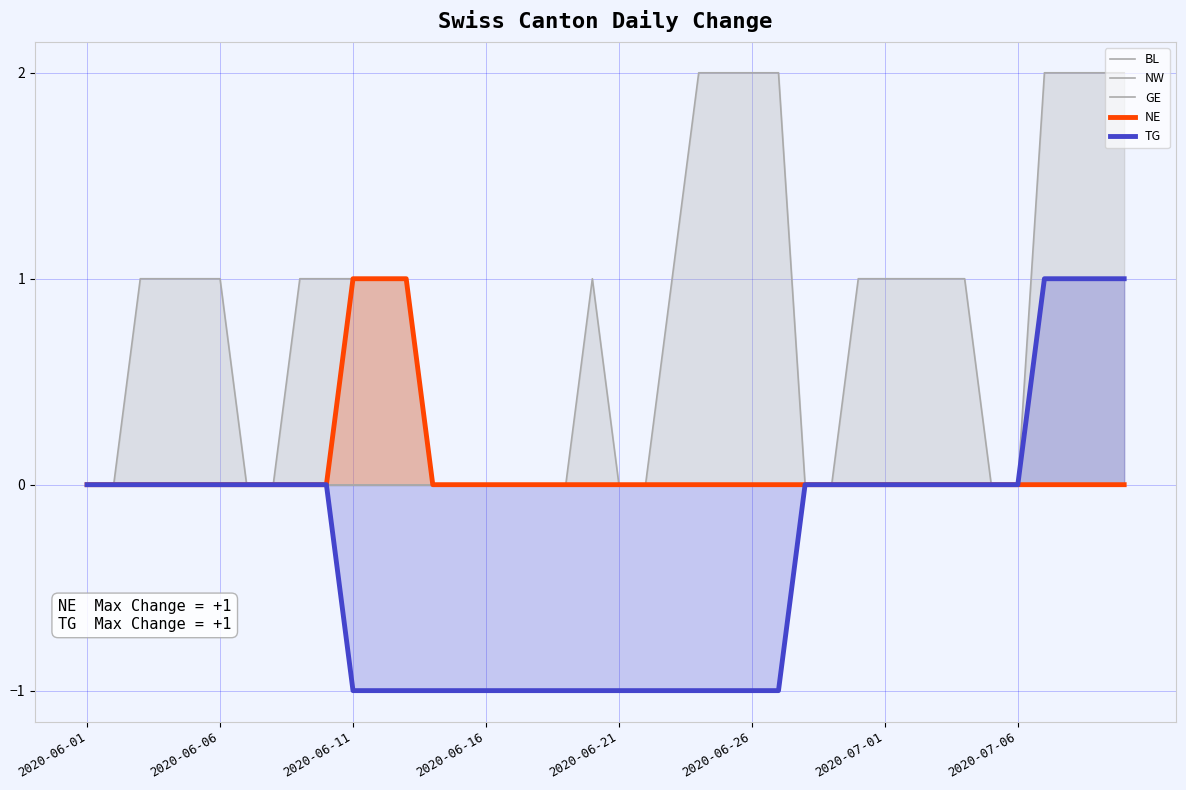

The value of TG at 2020-06-11 is -1. True or false?

True